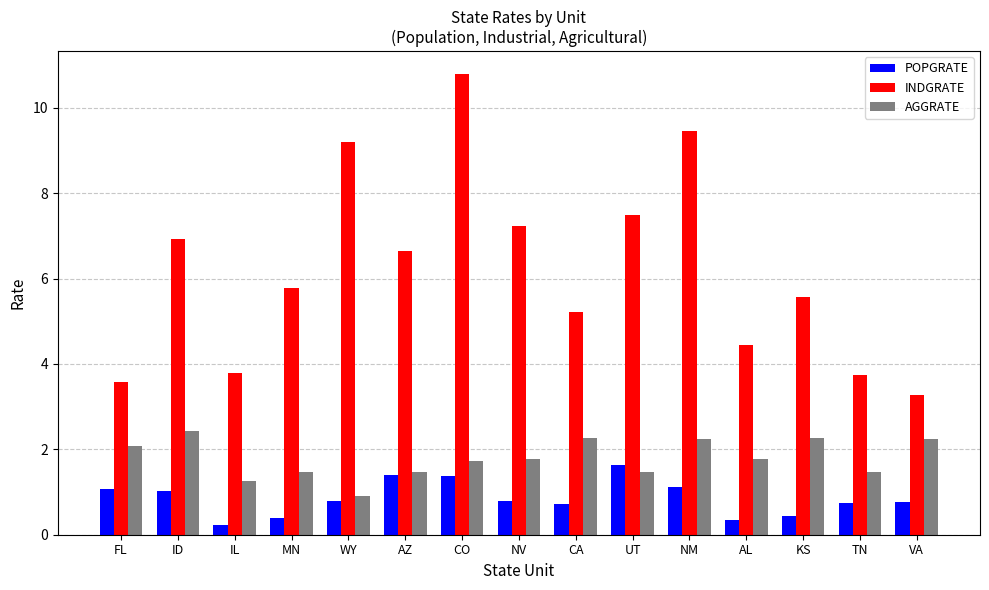

What position from the right is FL?

15